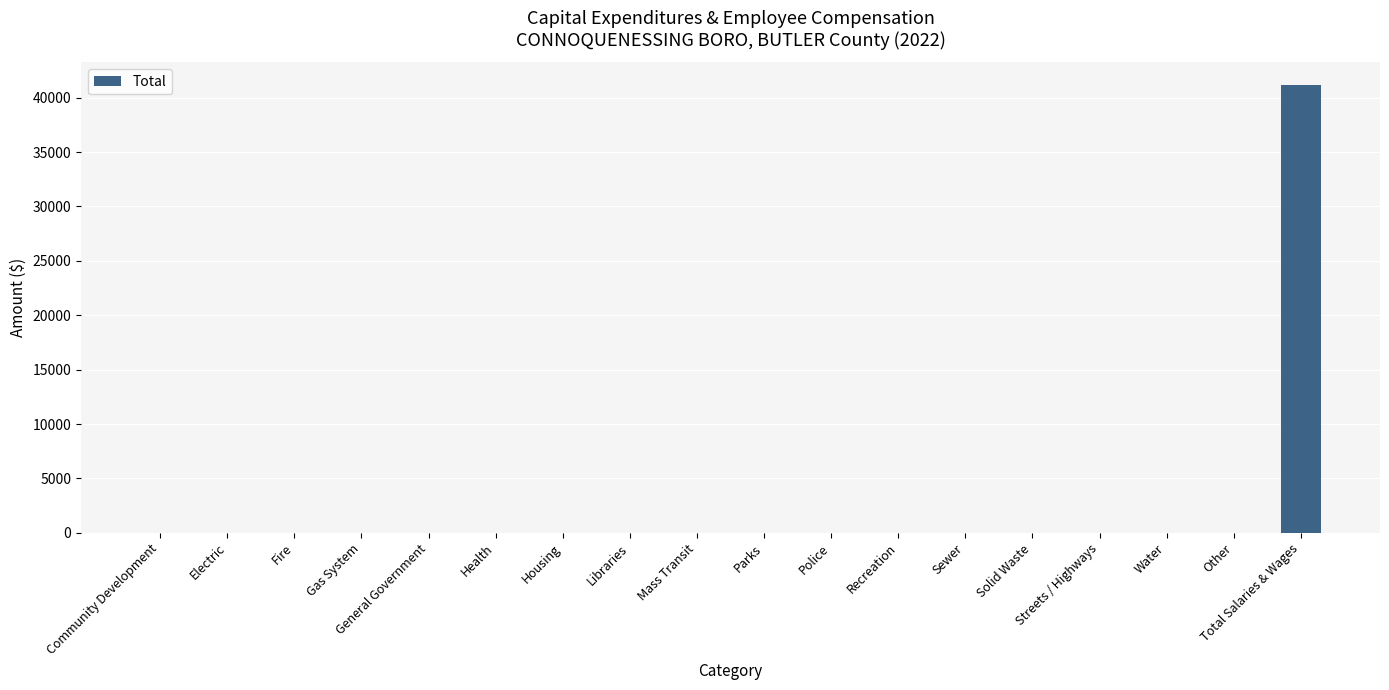

Which has a higher value, Total Salaries & Wages or Libraries?

Total Salaries & Wages